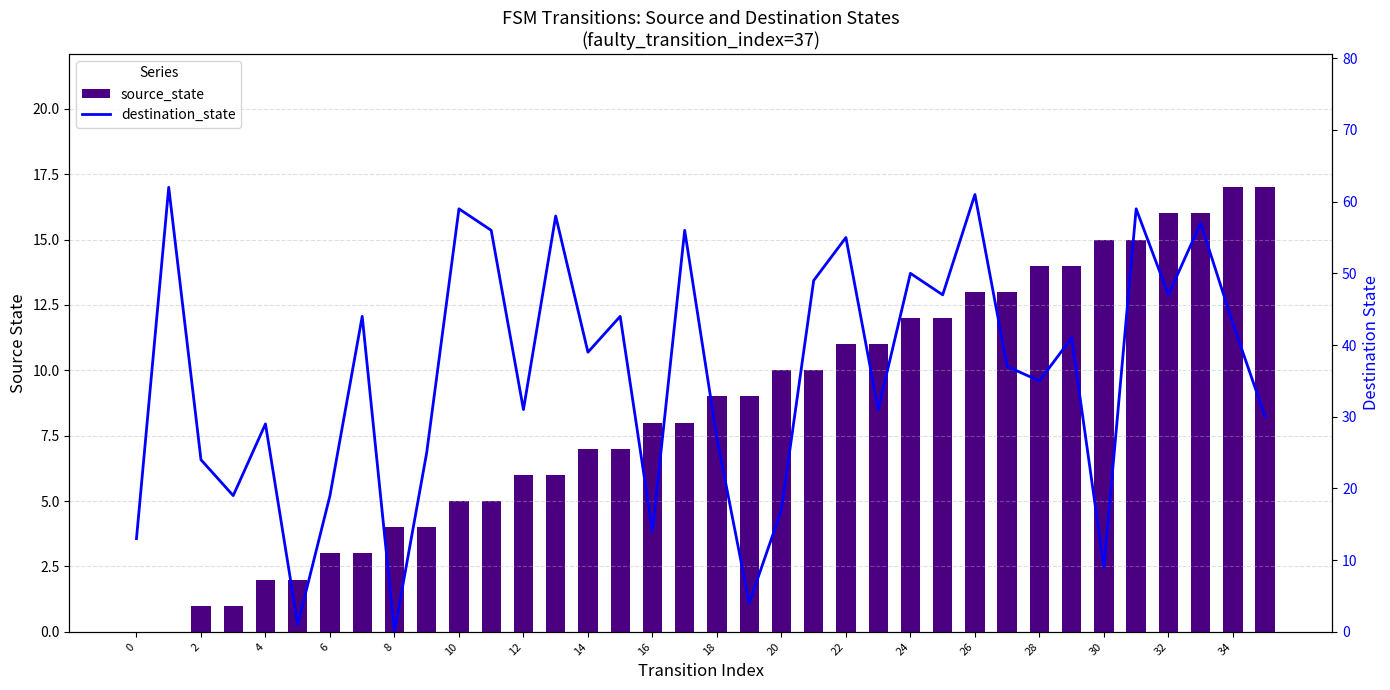

At how many categories does at least one series exceed 27?

24